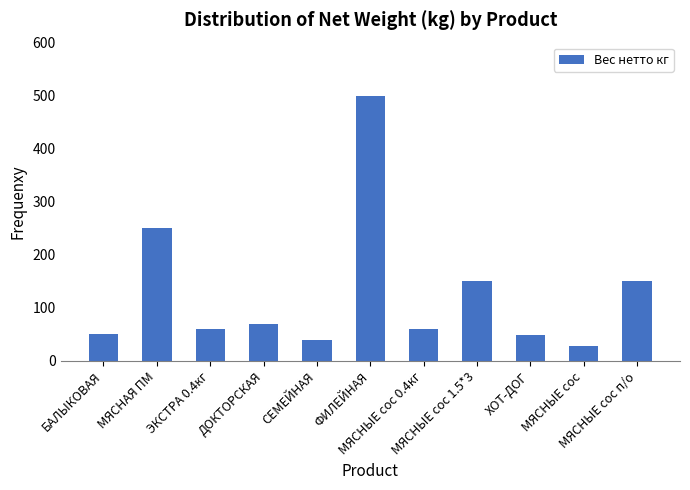

What position from the right is ДОКТОРСКАЯ?

8